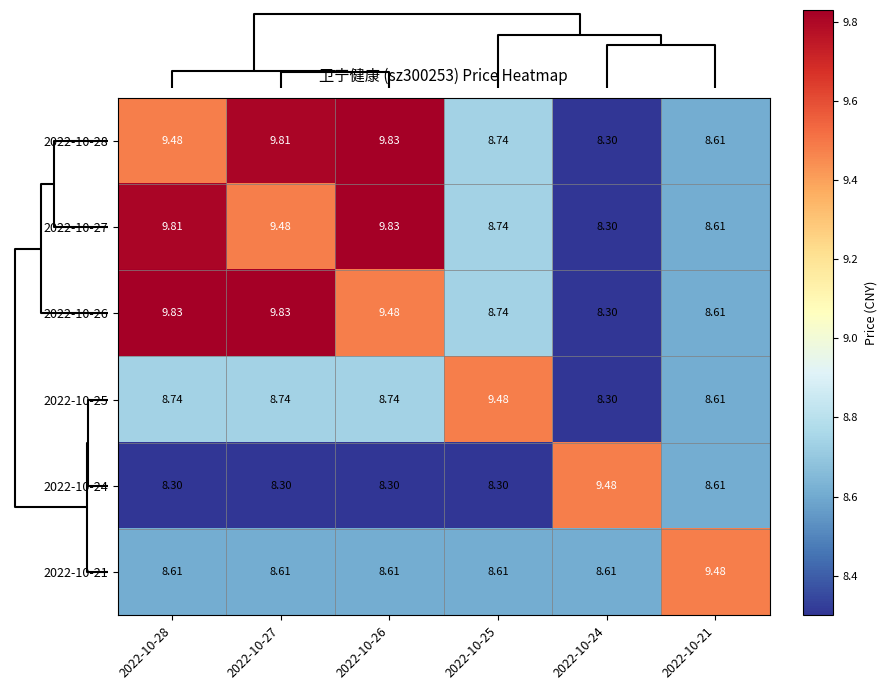

Count the number of categories in the chart.

6